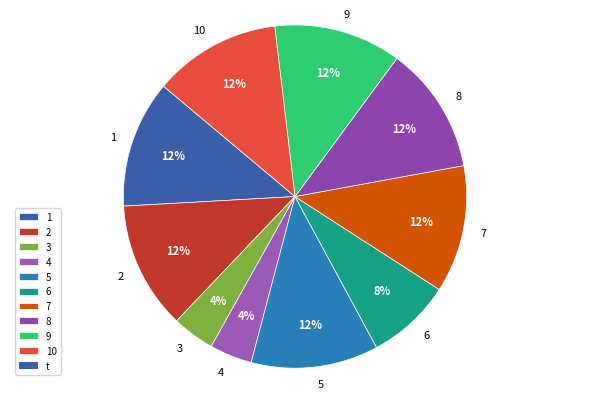

Which has a higher value, 6 or 8?

8